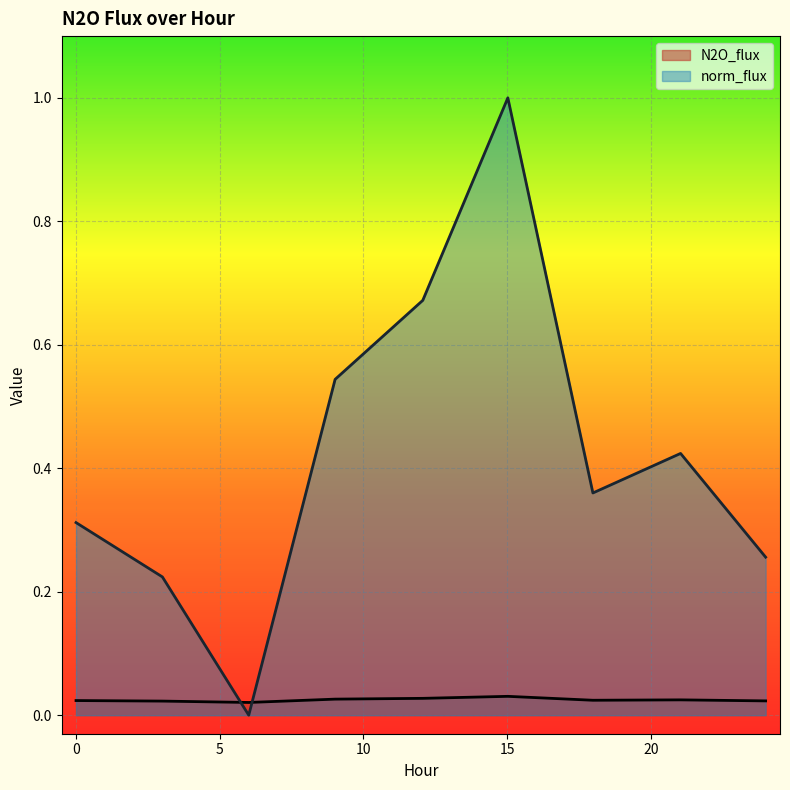

What position from the left is 9.0171?

4